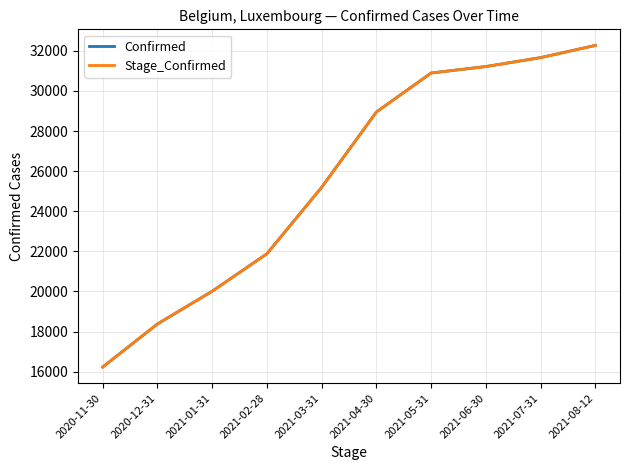

The value of Stage_Confirmed at 2021-04-30 is 40746. True or false?

False